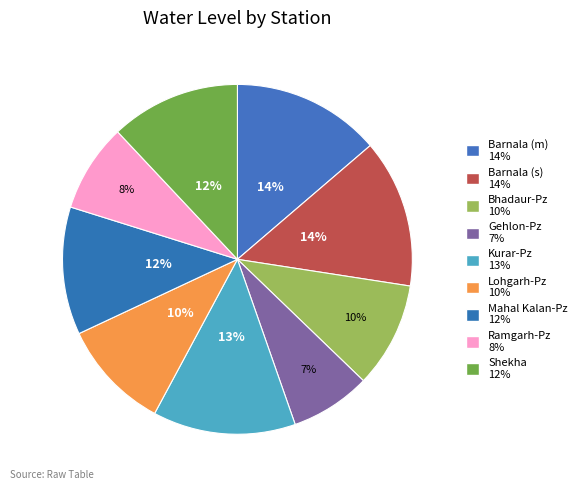

How many segments does this pie chart have?

9